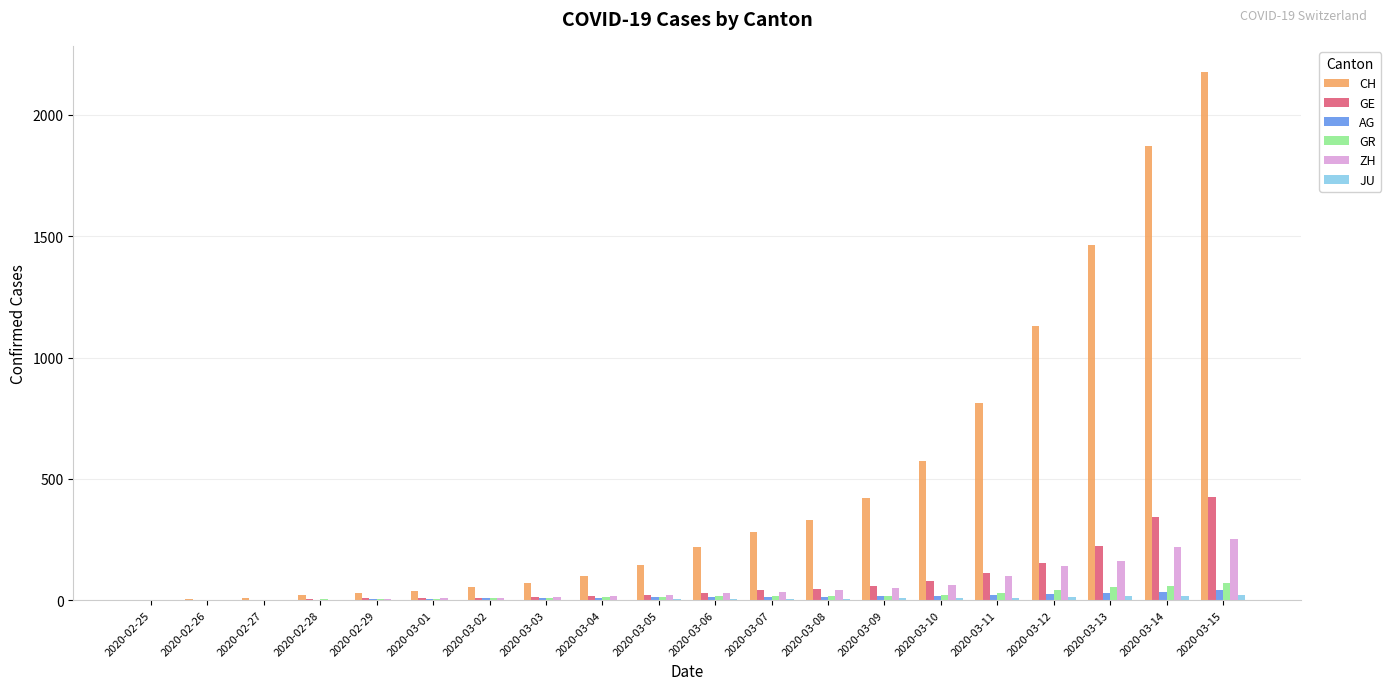

Between 2020-03-07 and 2020-03-11, which series saw the biggest shift?

CH